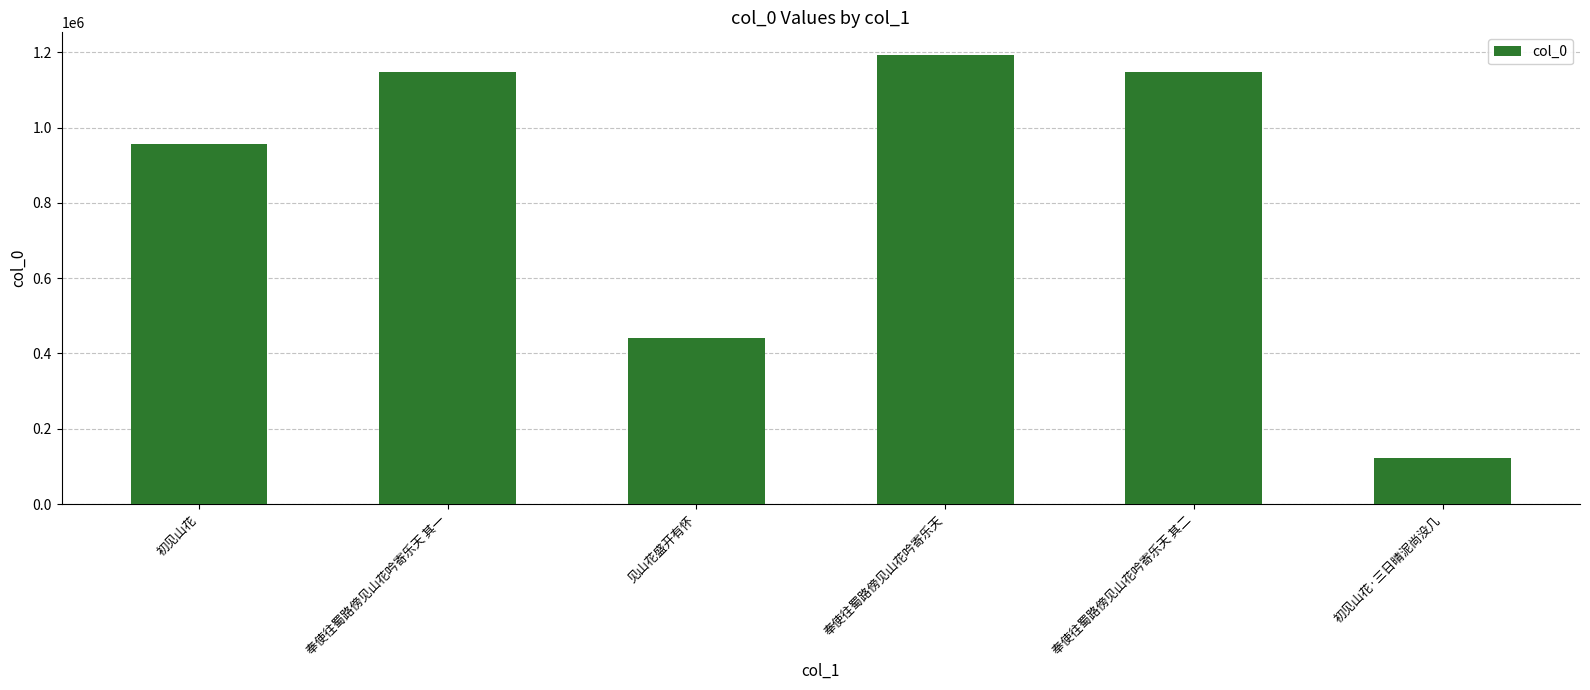

What is the label of the 1st bar from the right?

初见山花·三日晴泥尚没几